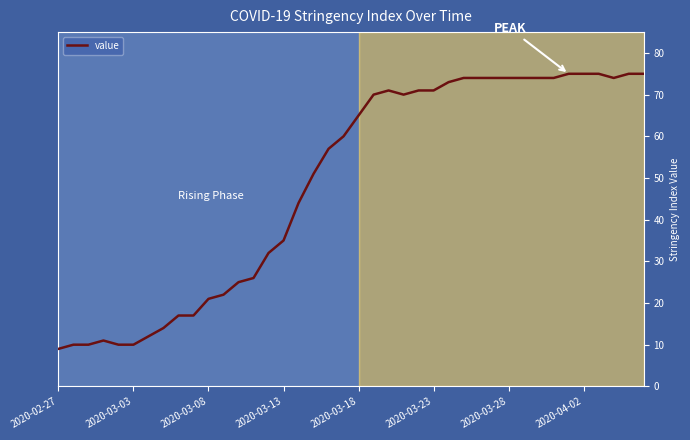

What is the difference between the maximum and minimum values?

66